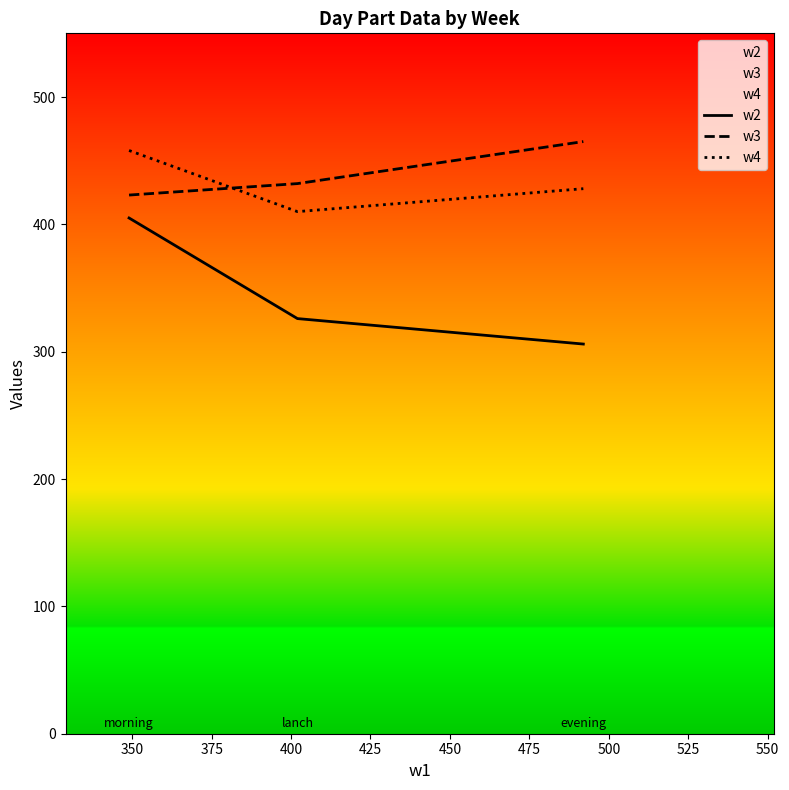

What is the difference between the maximum and minimum values in the w3 series?

42